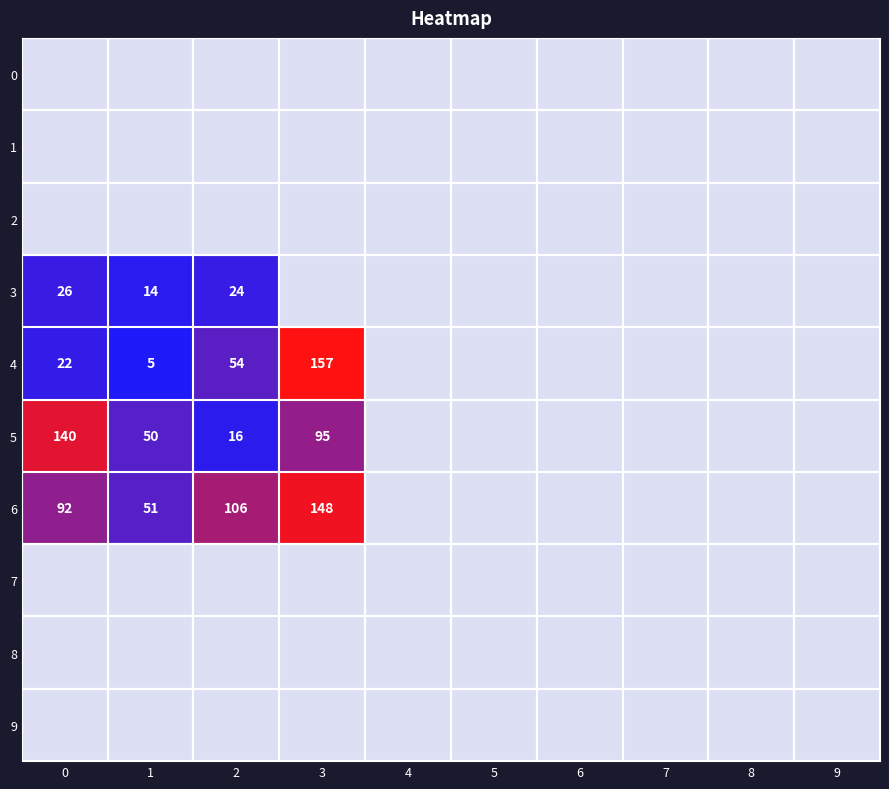

At 7, list the series in order from smallest to largest.

0, 1, 2, 3, 4, 5, 6, 7, 8, 9